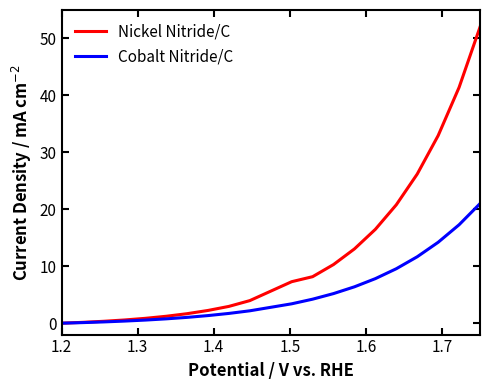

Which series has the largest total across all categories?

Nickel Nitride/C